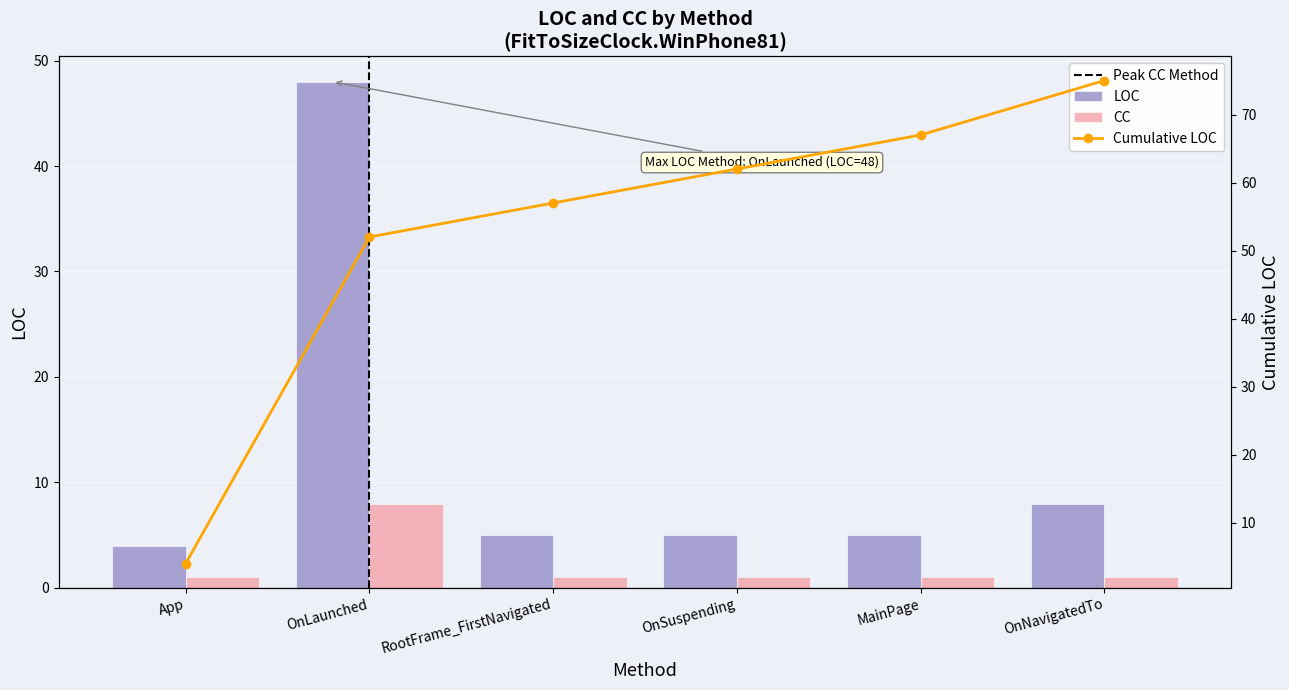

Reading left to right, extract all data points from this chart.

LOC: App=4	OnLaunched=48	RootFrame_FirstNavigated=5	OnSuspending=5	MainPage=5	OnNavigatedTo=8
CC: App=1	OnLaunched=8	RootFrame_FirstNavigated=1	OnSuspending=1	MainPage=1	OnNavigatedTo=1